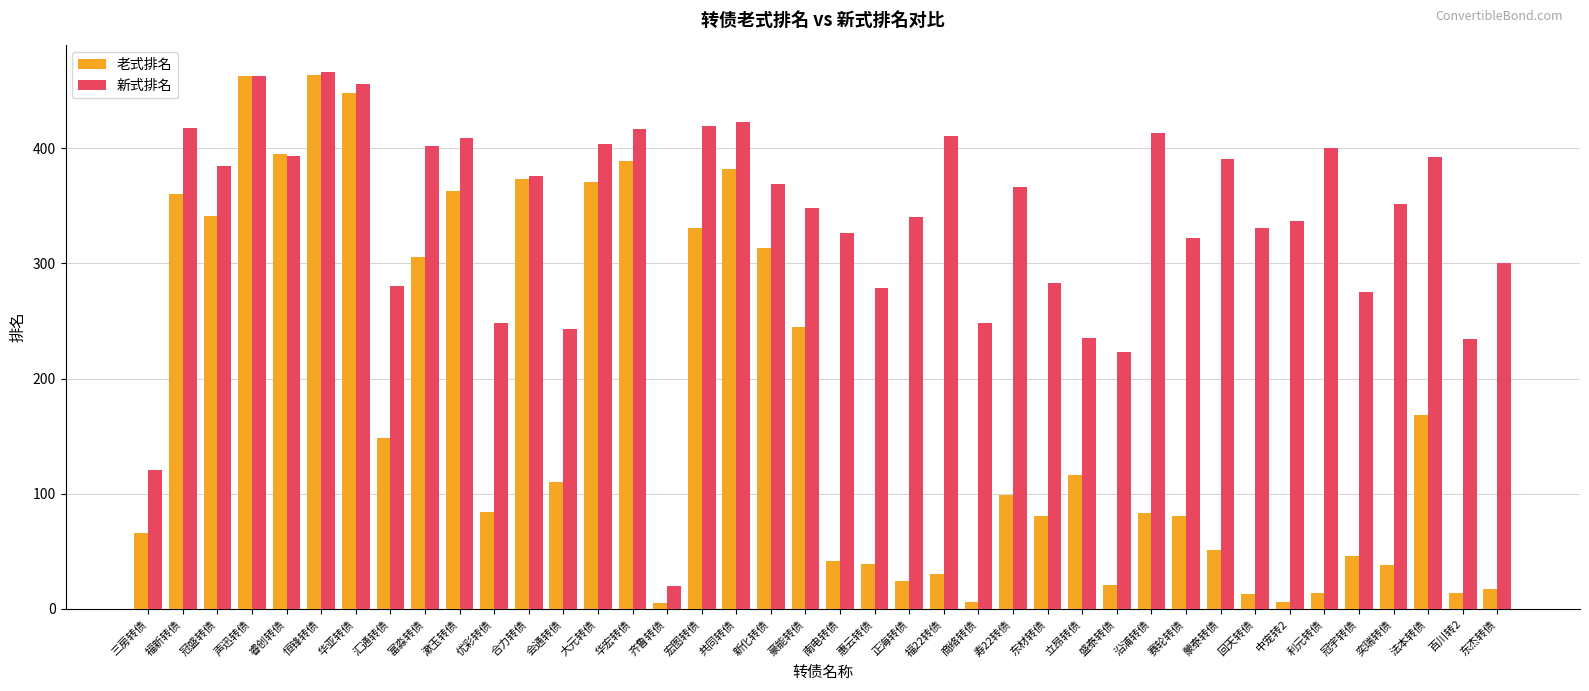

The value of 老式排名 at 大元转债 is 188.9. True or false?

False